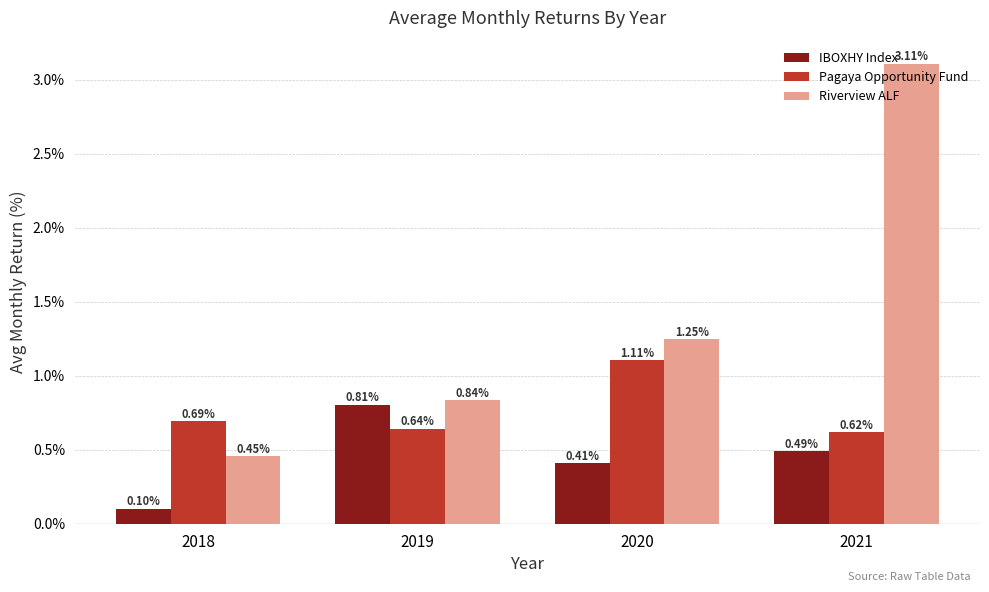

Which series changed the most between 2018 and 2019?

IBOXHY Index